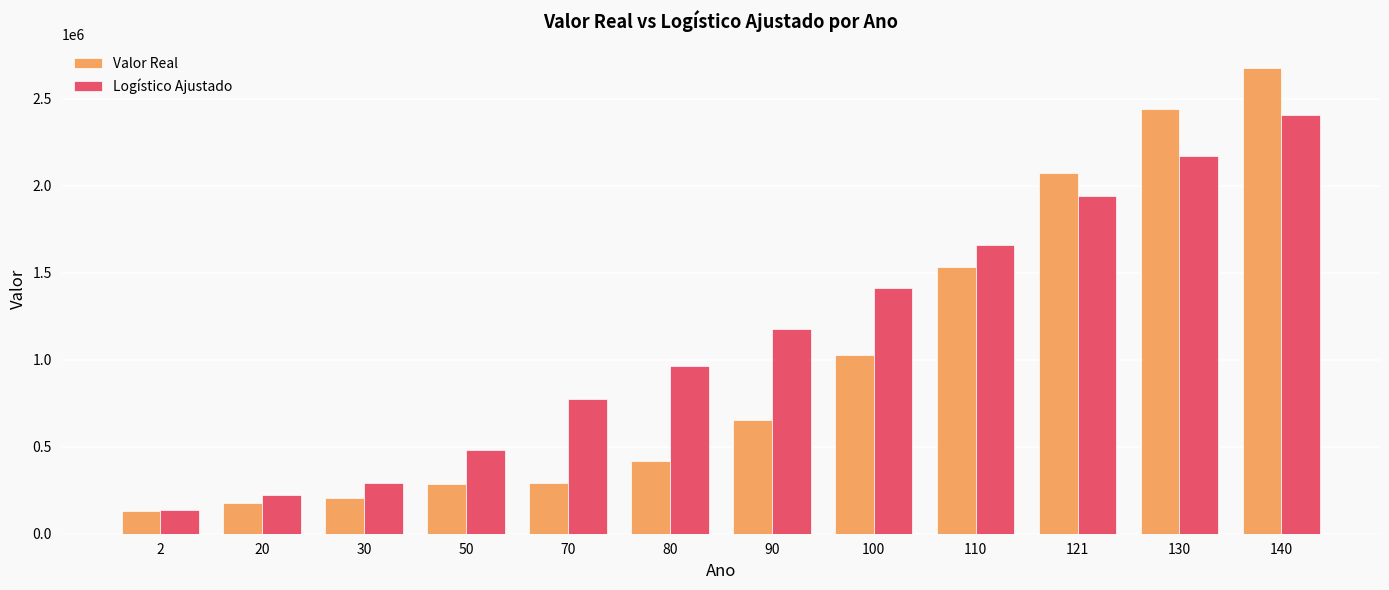

Where does the Logístico Ajustado series first go above 1174221?

90